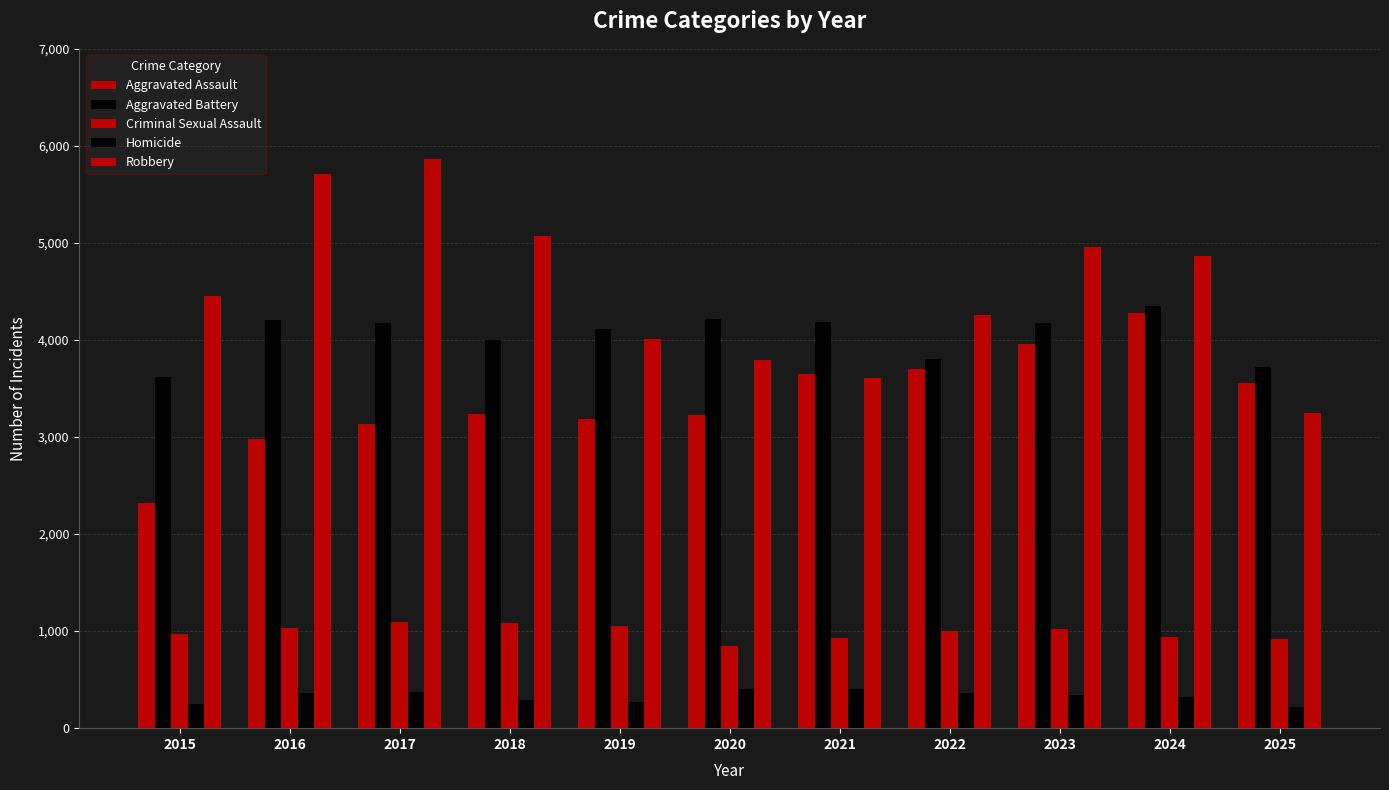

Which series has the largest range (max minus min)?

Robbery